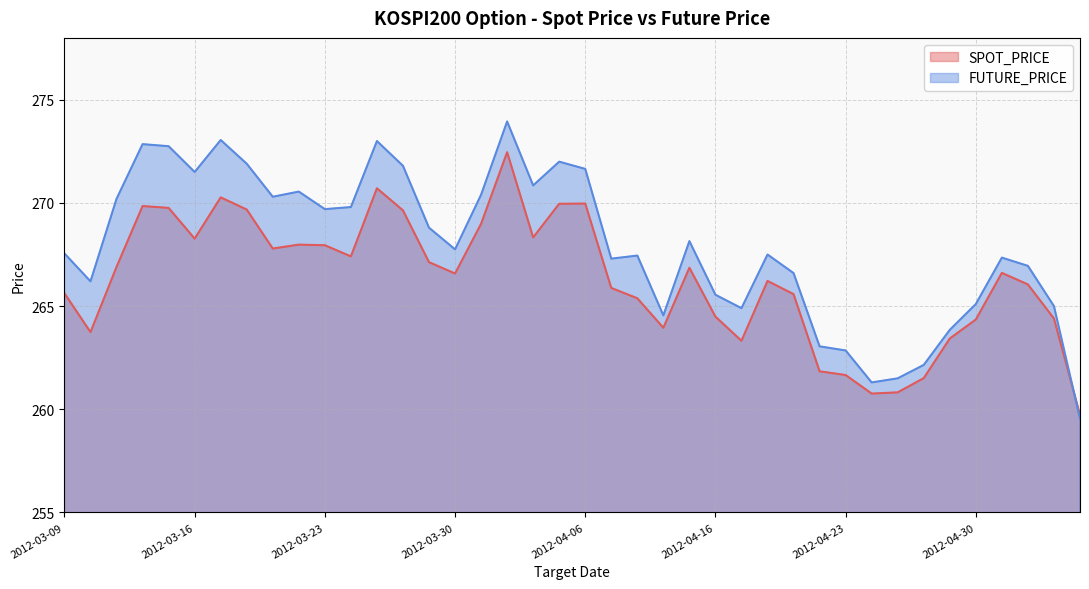

Rank the series at 2012-03-13 from lowest to highest value.

SPOT_PRICE, FUTURE_PRICE